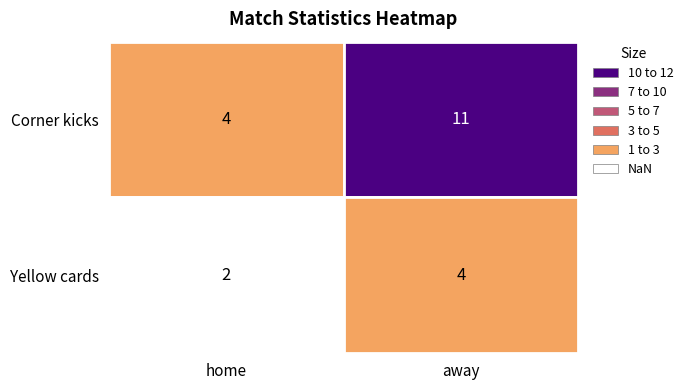

Reading left to right, transcribe all the data shown in this chart.

Corner kicks: 4	11
Yellow cards: 2	4